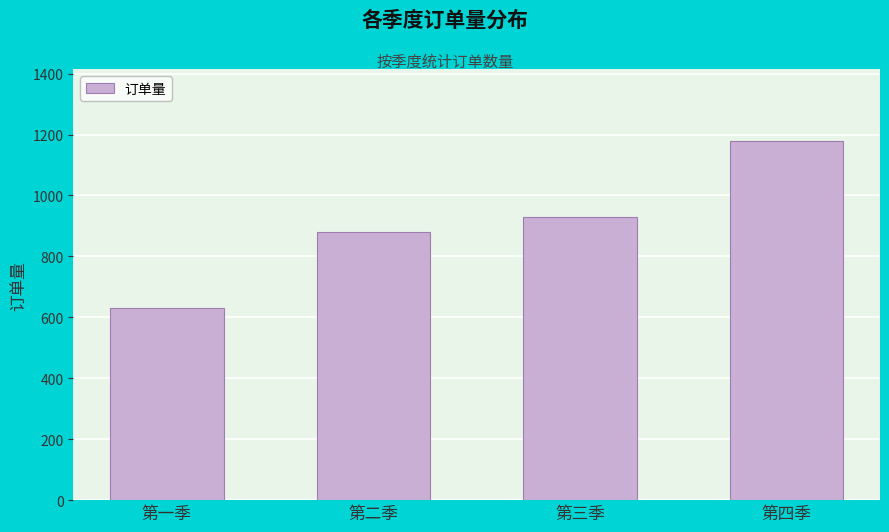

At which category does the chart reach its peak across all series?

第四季